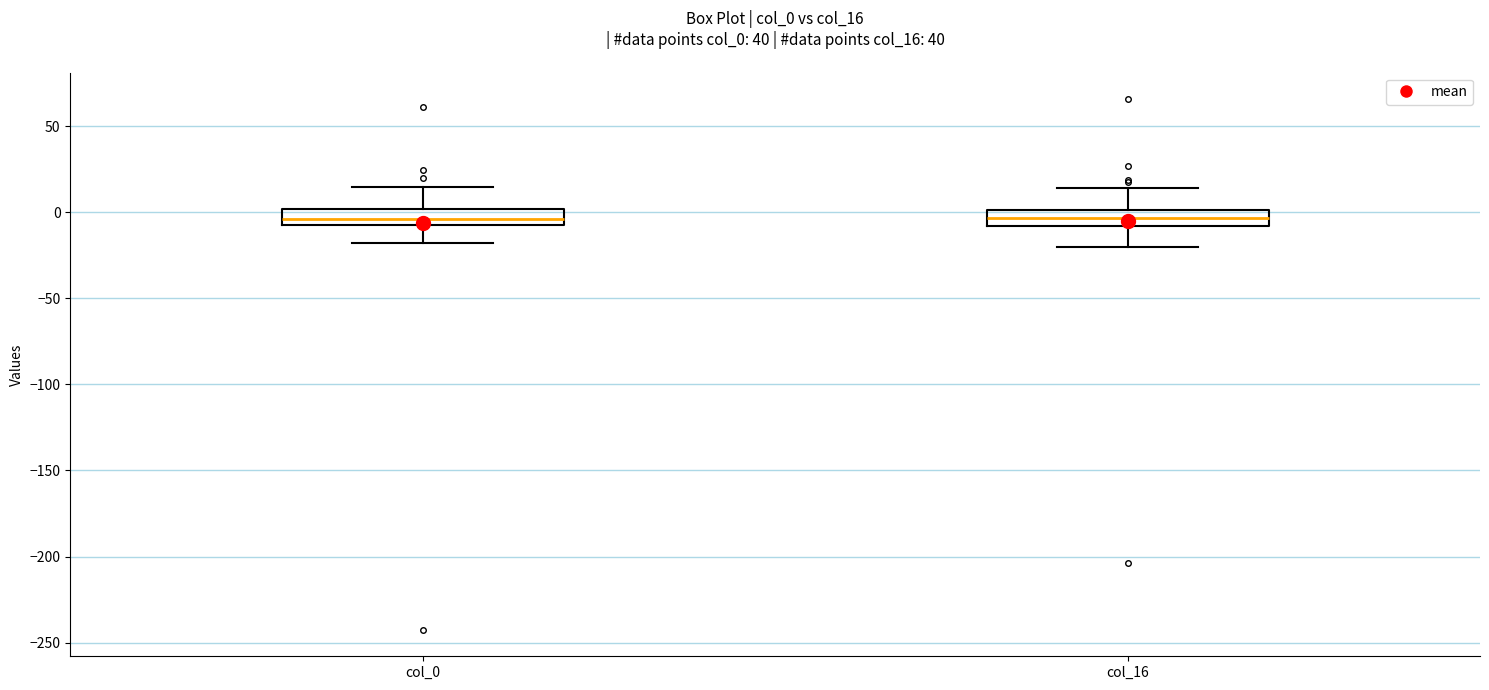

Reading left to right, read every box against the y-axis: the position of its median line, the range the box covers, and the ends of its whiskers. The values are not printed on the chart, so give them approximately, as read against the axis.

col_0: median -5, box -10 to 0, whiskers -20 to 15
col_16: median -5, box -10 to 0, whiskers -20 to 15